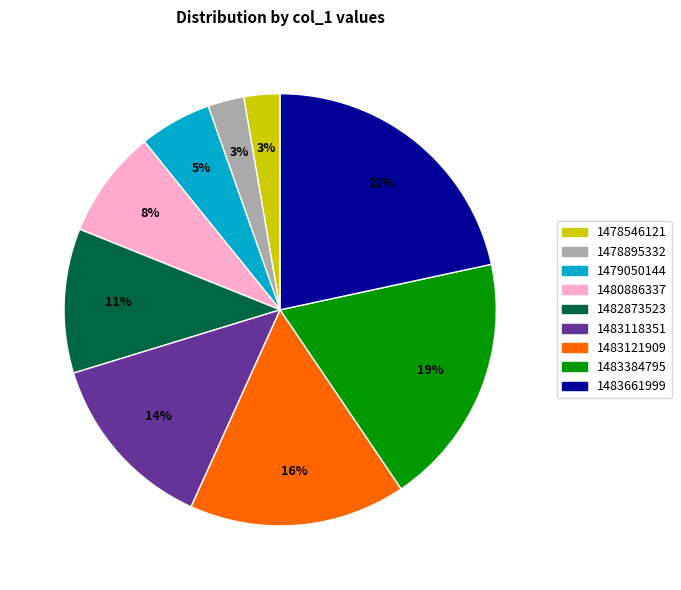

Does any single category account for the majority?

No